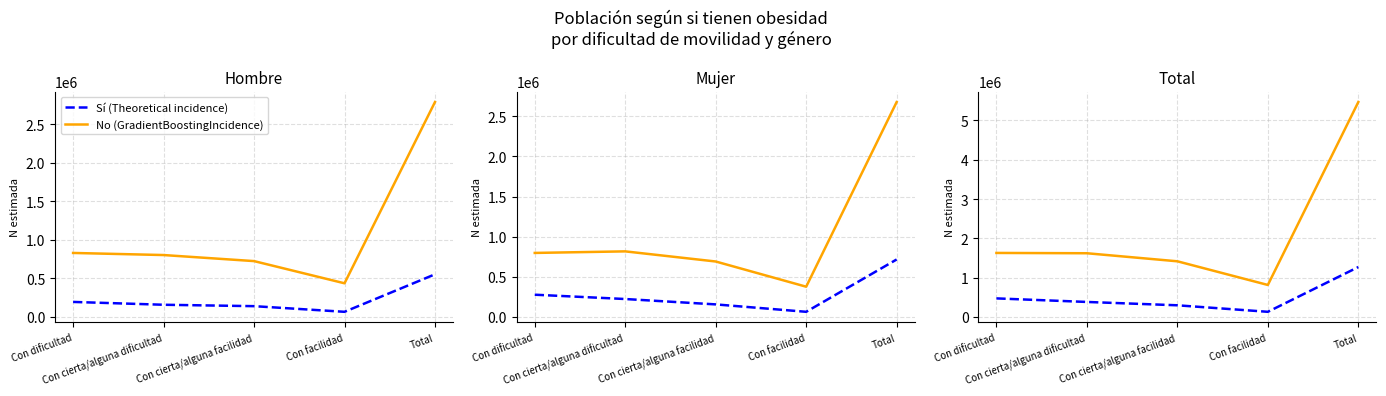

What is the sum of the Sí (Theoretical) values at Con dificultad and Con cierta/alguna facilidad?

761790